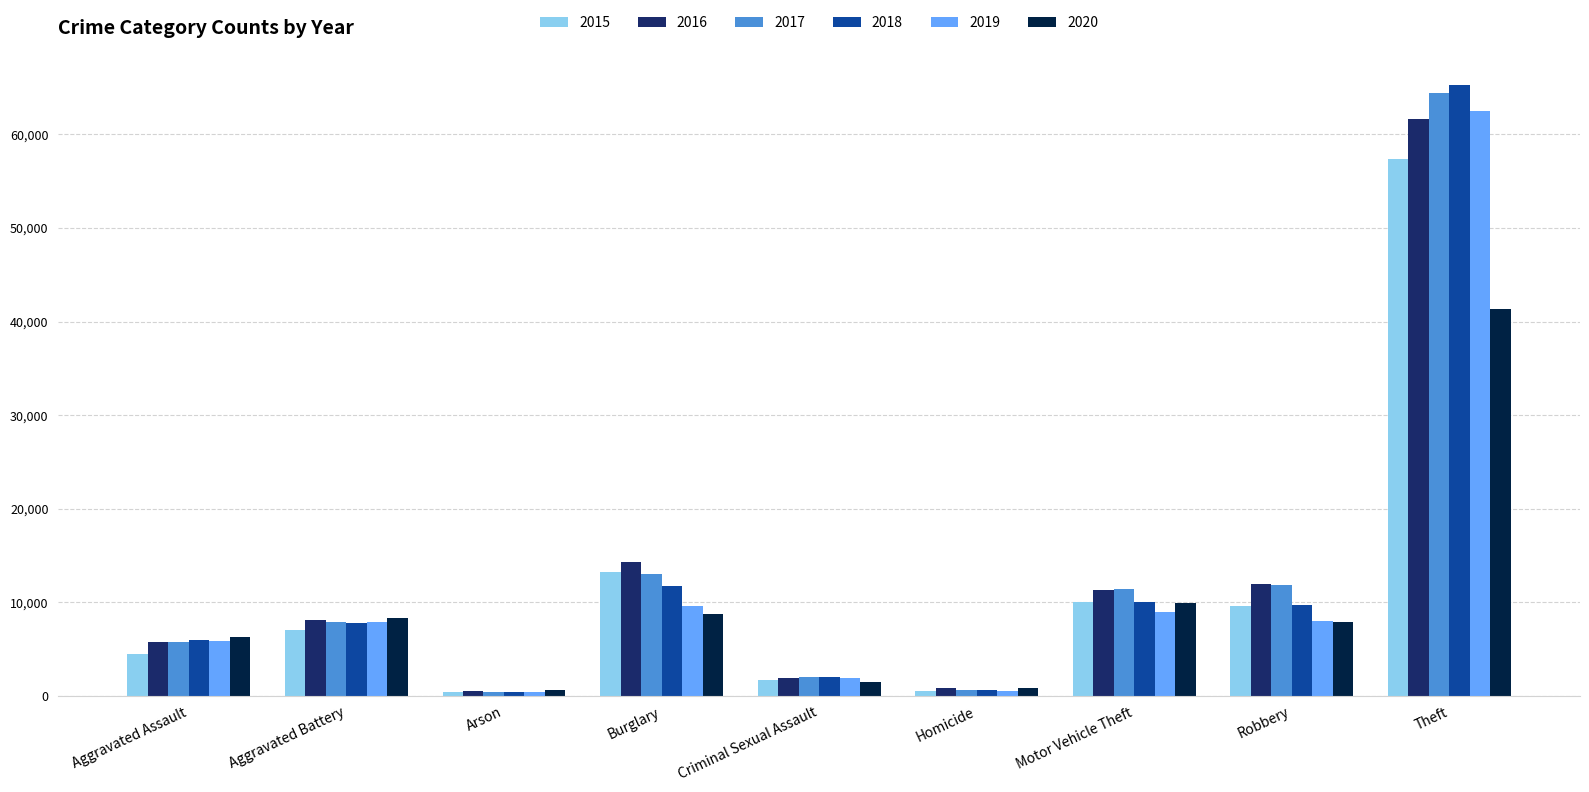

What is the difference between the second highest and second lowest values in the 2015 series?

12688